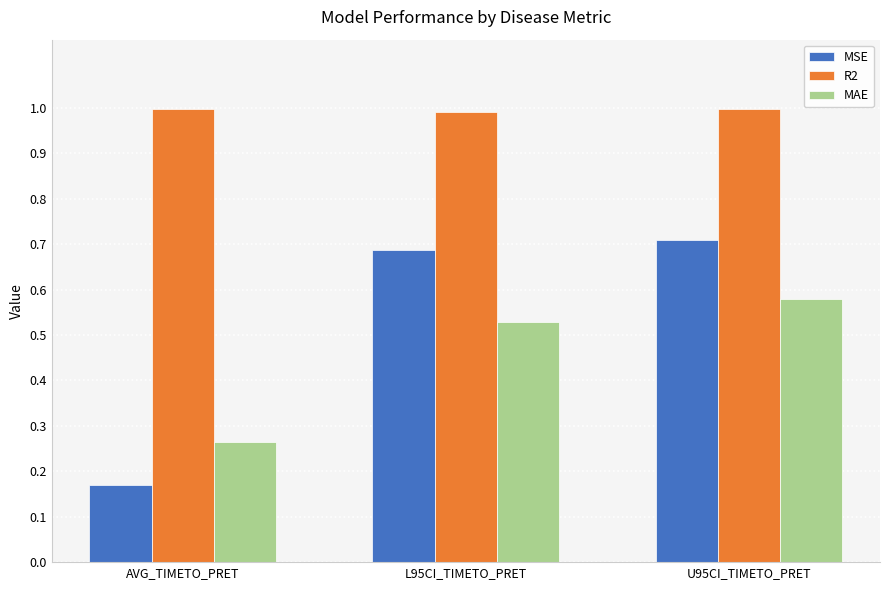

Which series has the largest range (max minus min)?

MSE